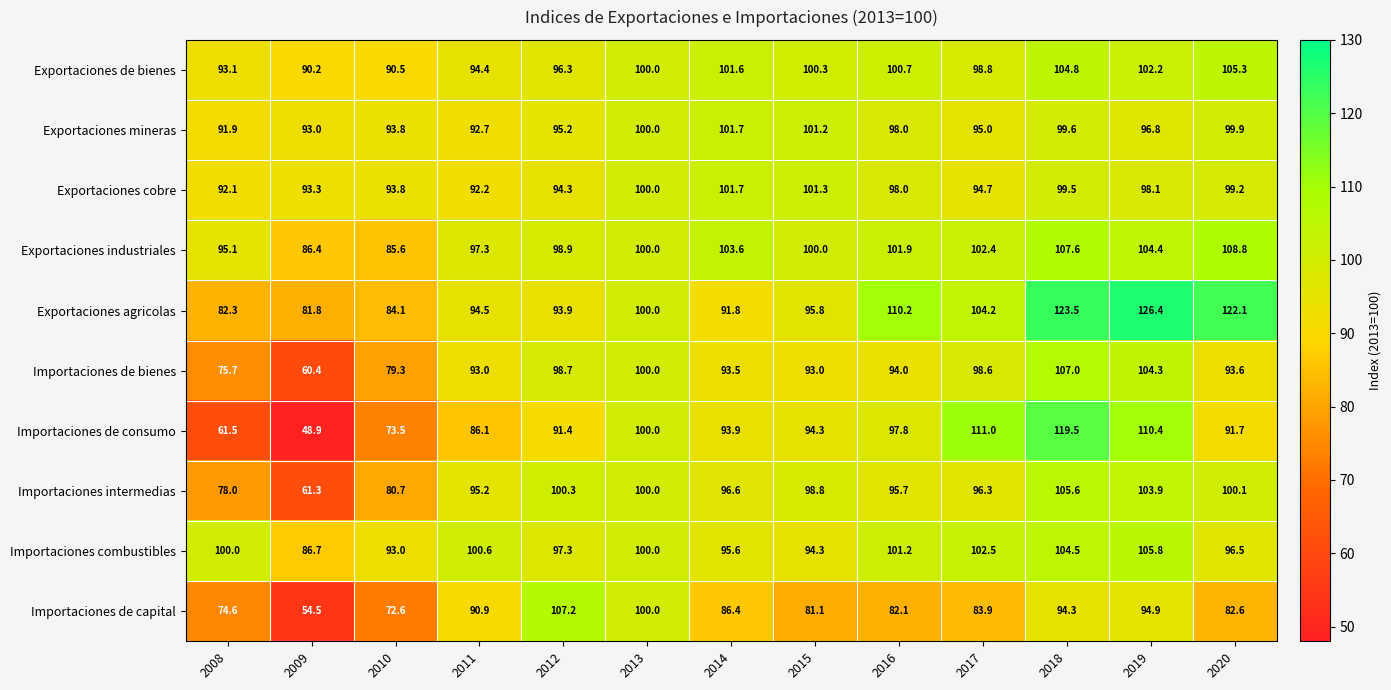

What is the sum of the Importaciones de consumo values at 2019 and 2016?

208.2